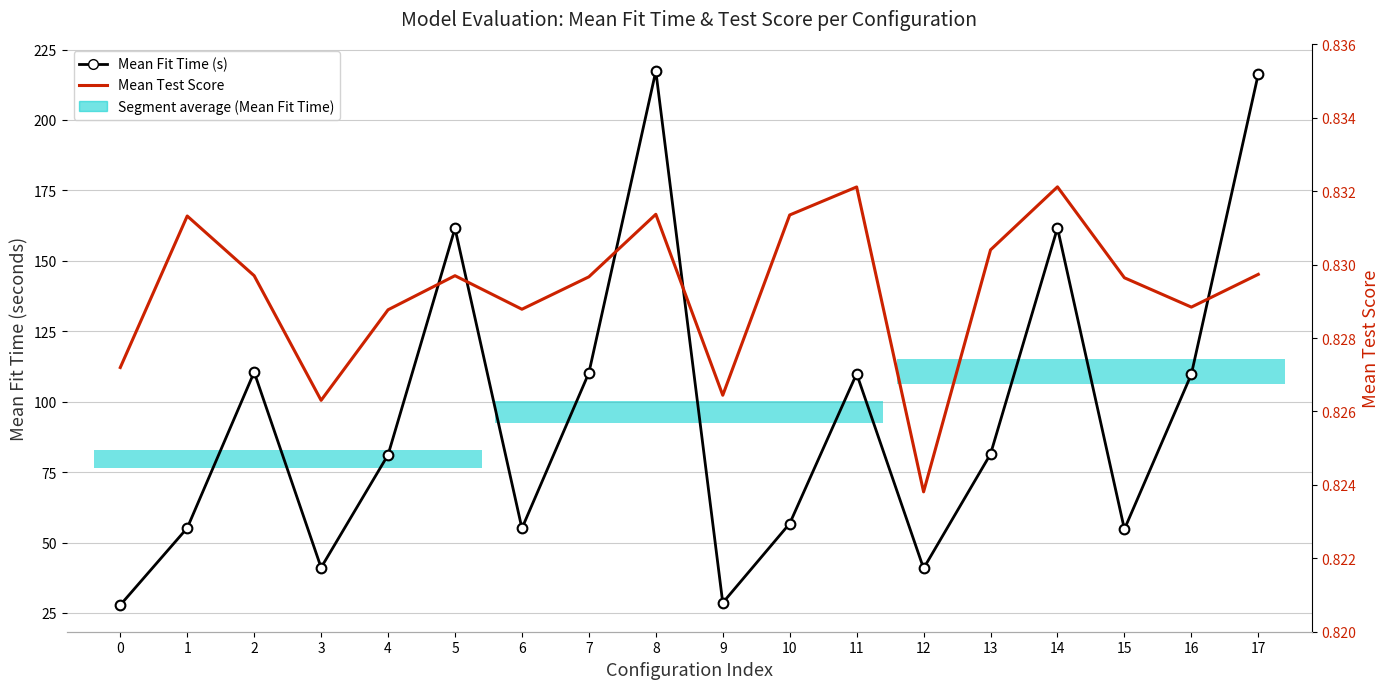

Reading right to left, what are all the values shown in this chart?

Mean Fit Time (s): 17=216.3	16=109.7	15=54.7	14=161.7	13=81.4	12=40.8	11=109.9	10=56.7	9=28.6	8=217.3	7=110.2	6=55.0	5=161.5	4=81.1	3=41.1	2=110.5	1=55.1	0=27.8
Mean Test Score: 17=0.8	16=0.8	15=0.8	14=0.8	13=0.8	12=0.8	11=0.8	10=0.8	9=0.8	8=0.8	7=0.8	6=0.8	5=0.8	4=0.8	3=0.8	2=0.8	1=0.8	0=0.8